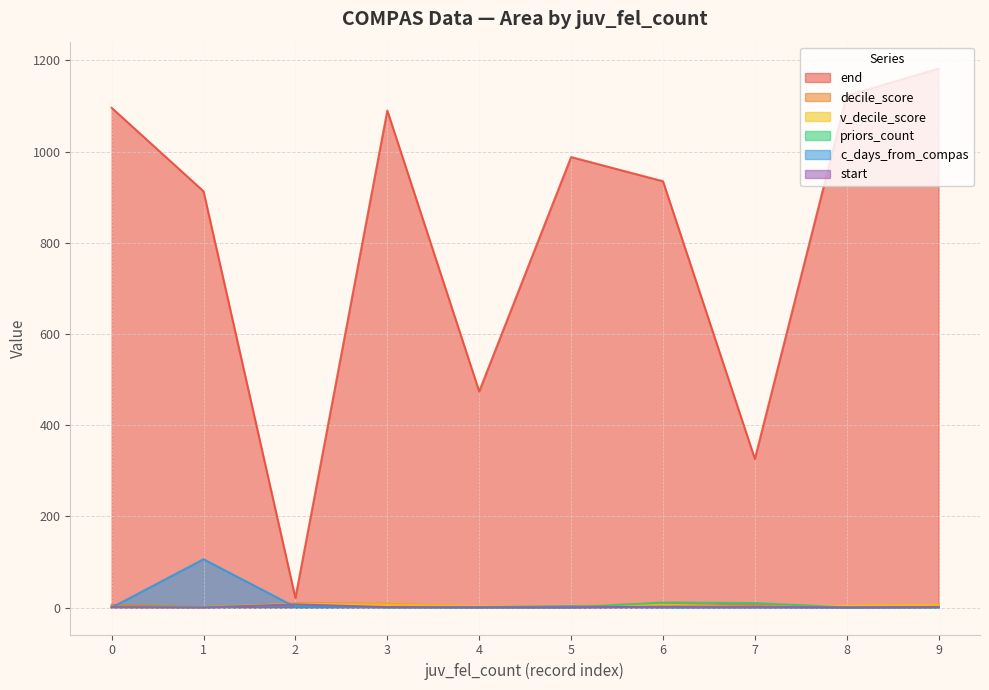

Reading right to left, what are all the values shown in this chart?

end: 9=1182	8=1123	7=326	6=935	5=988	4=474	3=1090	2=21	1=913	0=1096
decile_score: 9=5	8=2	7=7	6=9	5=3	4=2	3=8	2=9	1=1	0=6
v_decile_score: 9=6	8=4	7=2	6=6	5=4	4=3	3=7	2=8	1=1	0=1
priors_count: 9=0	8=0	7=10	6=11	5=0	4=0	3=0	2=6	1=1	0=2
c_days_from_compas: 9=1	8=0	7=0	6=0	5=3	4=1	3=1	2=1	1=106	0=0
start: 9=1	8=0	7=2	6=2	5=0	4=0	3=1	2=7	1=0	0=1